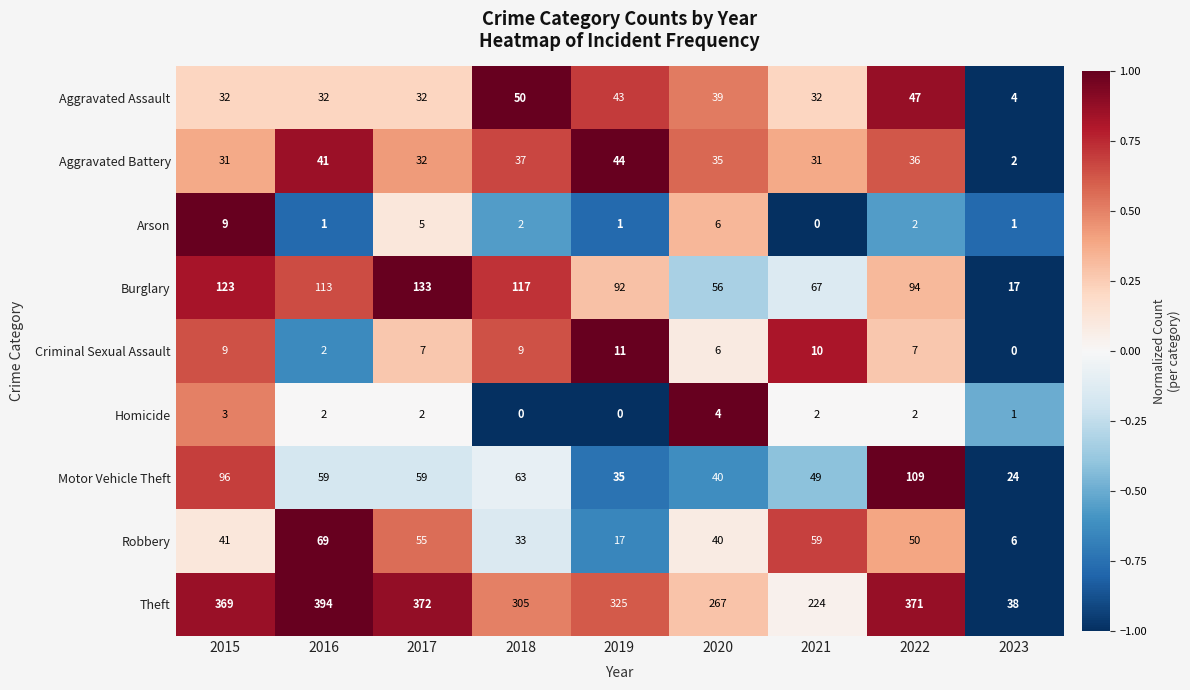

Which series has the widest spread of values?

Theft